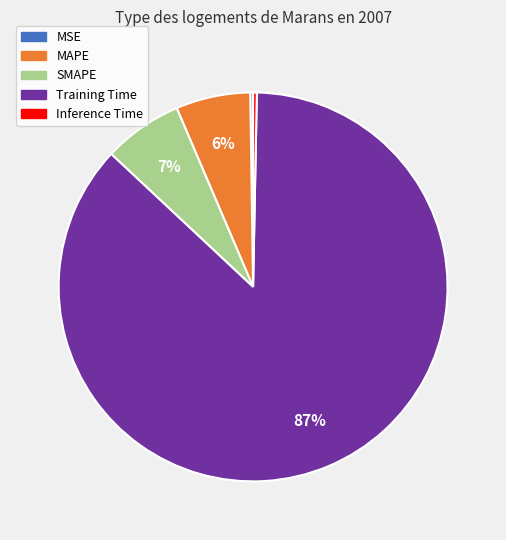

Which slice is the largest?

Training Time